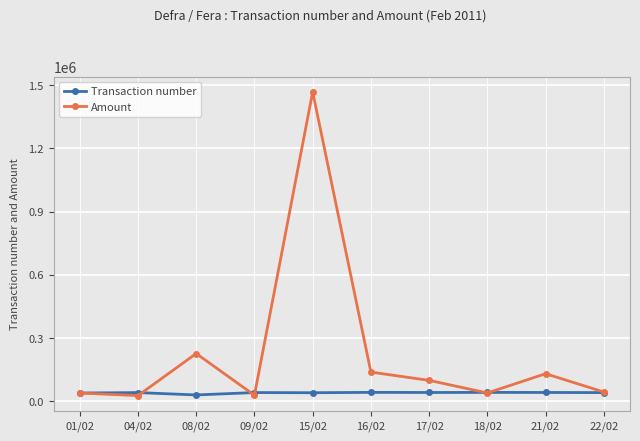

Rank the series by their maximum value, from highest to lowest.

Amount, Transaction number